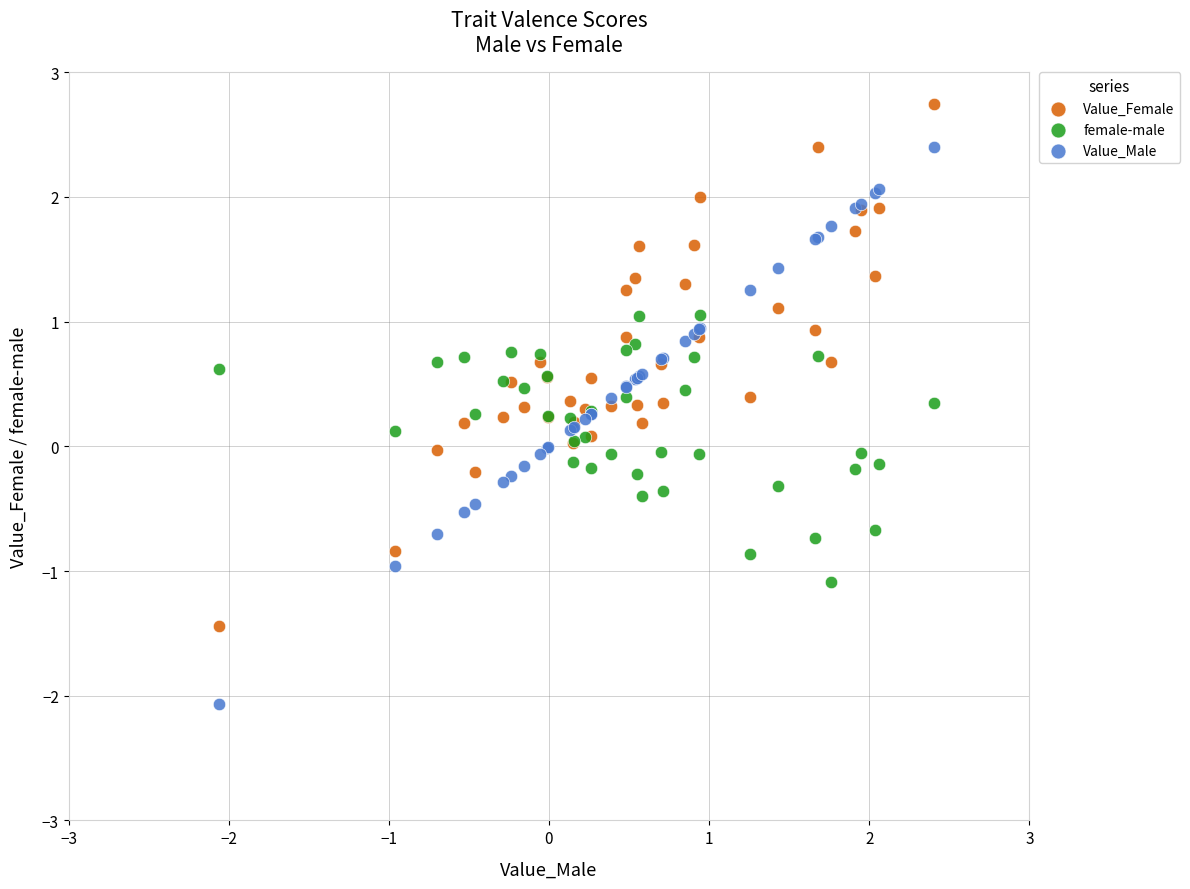

What are all the series names shown in the legend?

Value_Female, female-male, Value_Male